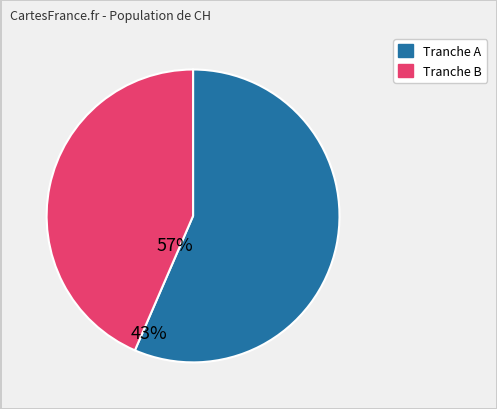

Is there any slice that represents more than half of the pie?

Yes